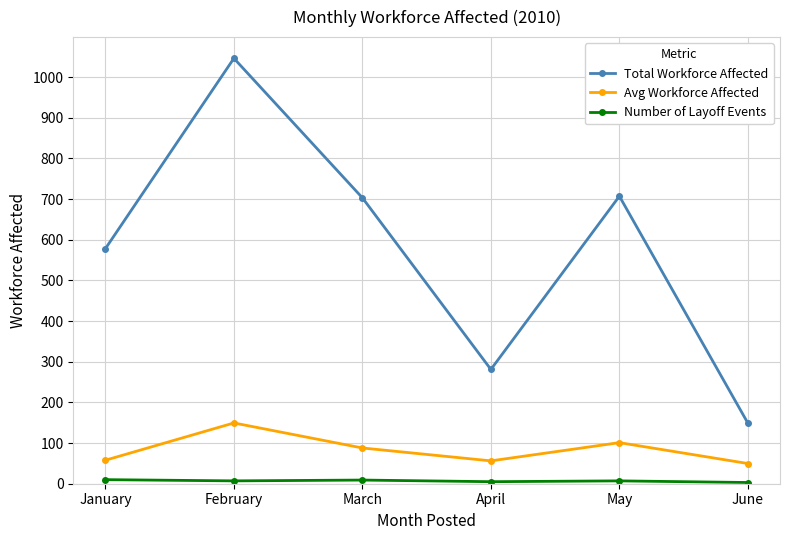

At which category does the chart reach its peak across all series?

February